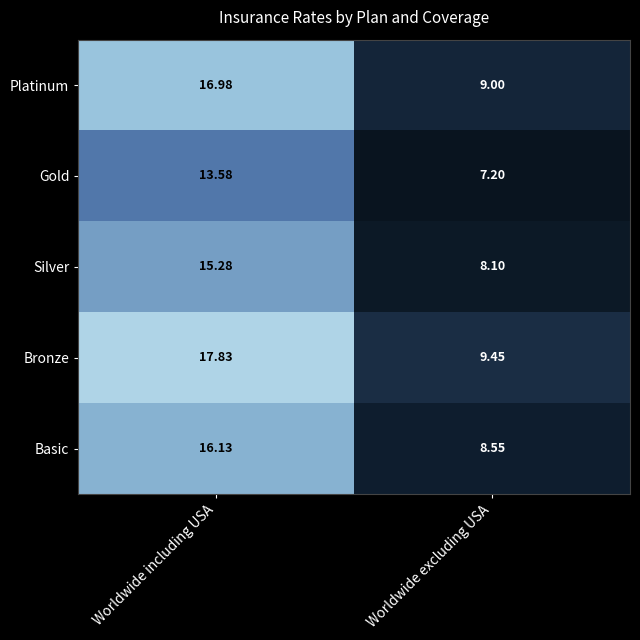

What is the greatest value displayed?

17.8